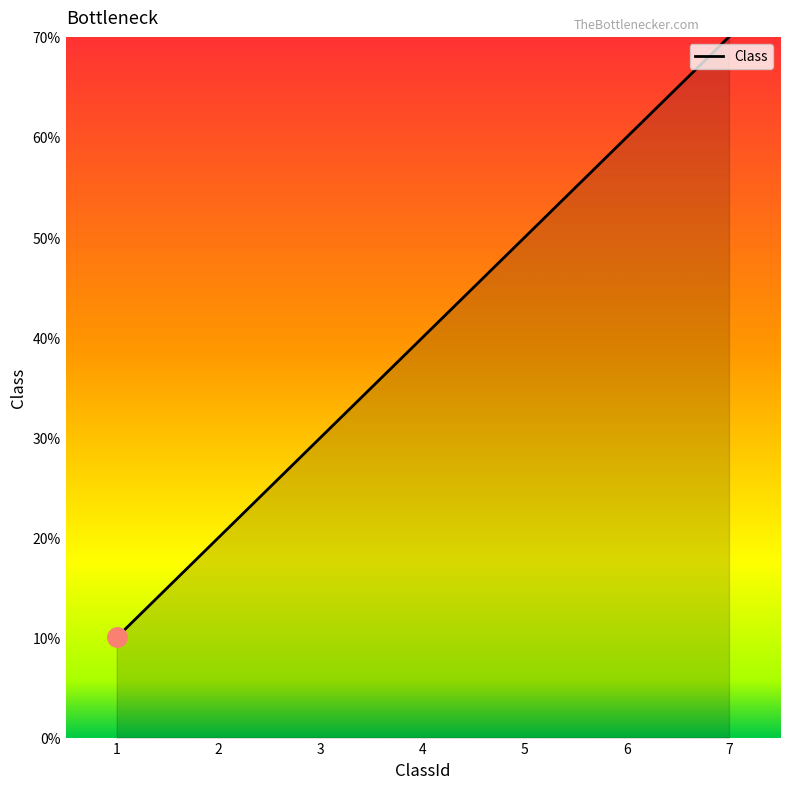

List the labels in order of value, largest first.

7, 6, 5, 4, 3, 2, 1